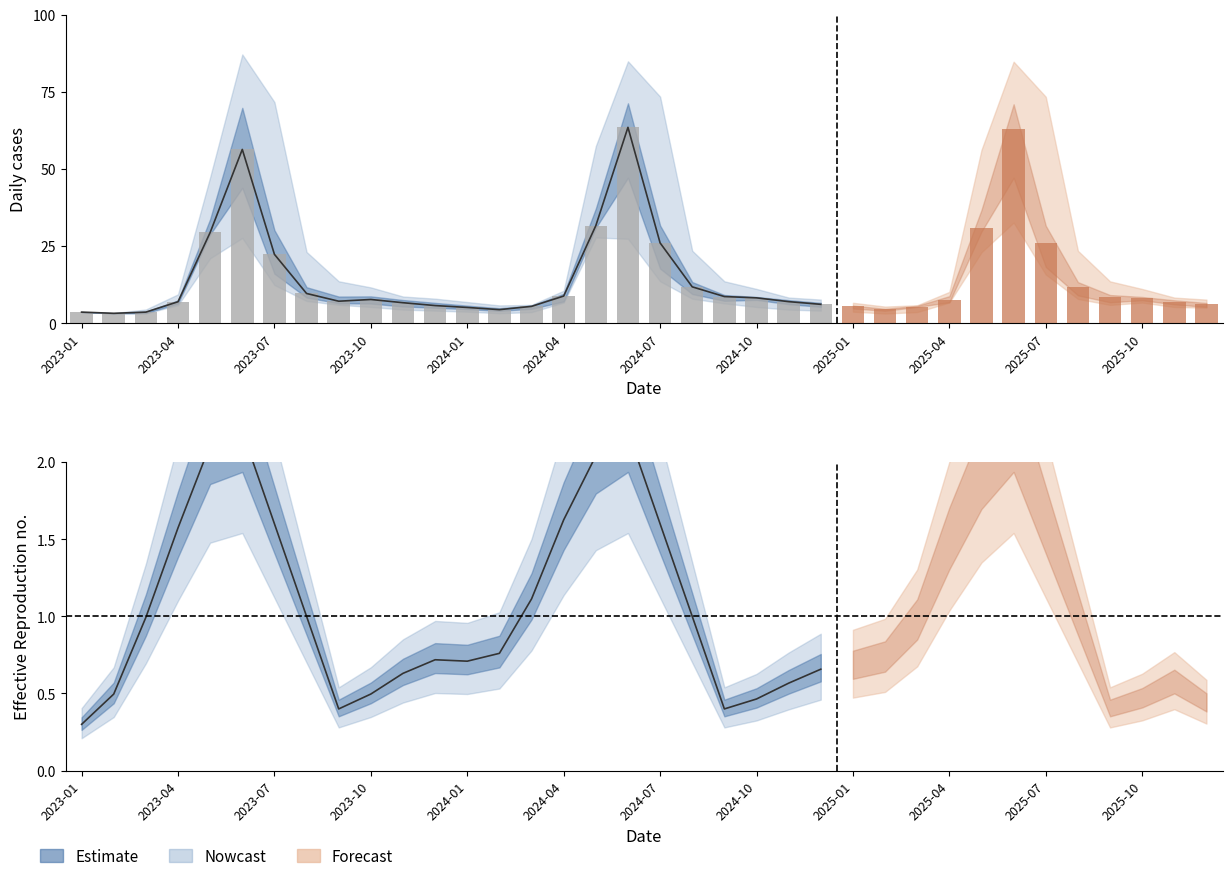

Is the value of Trace4 at 2023-05 greater than the value of Trace1 at 2023-07?

Yes